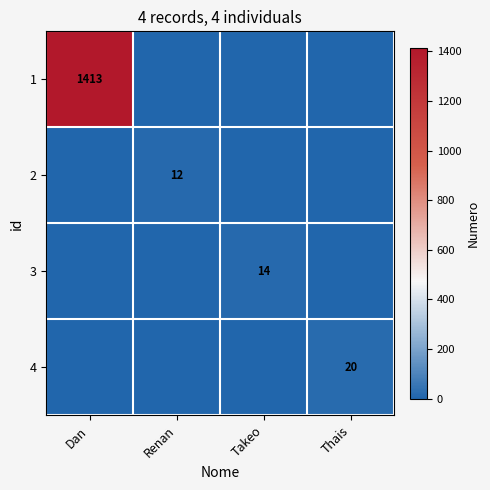

What is the approximate value of 1 at Dan, to the nearest 100?

1400